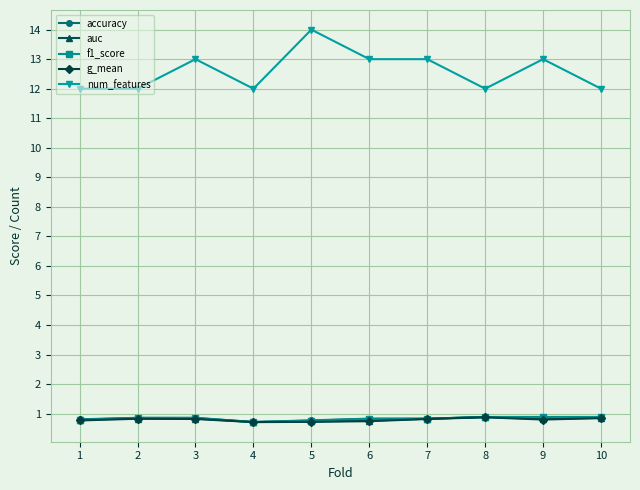

Which label corresponds to the largest value in the chart?

5